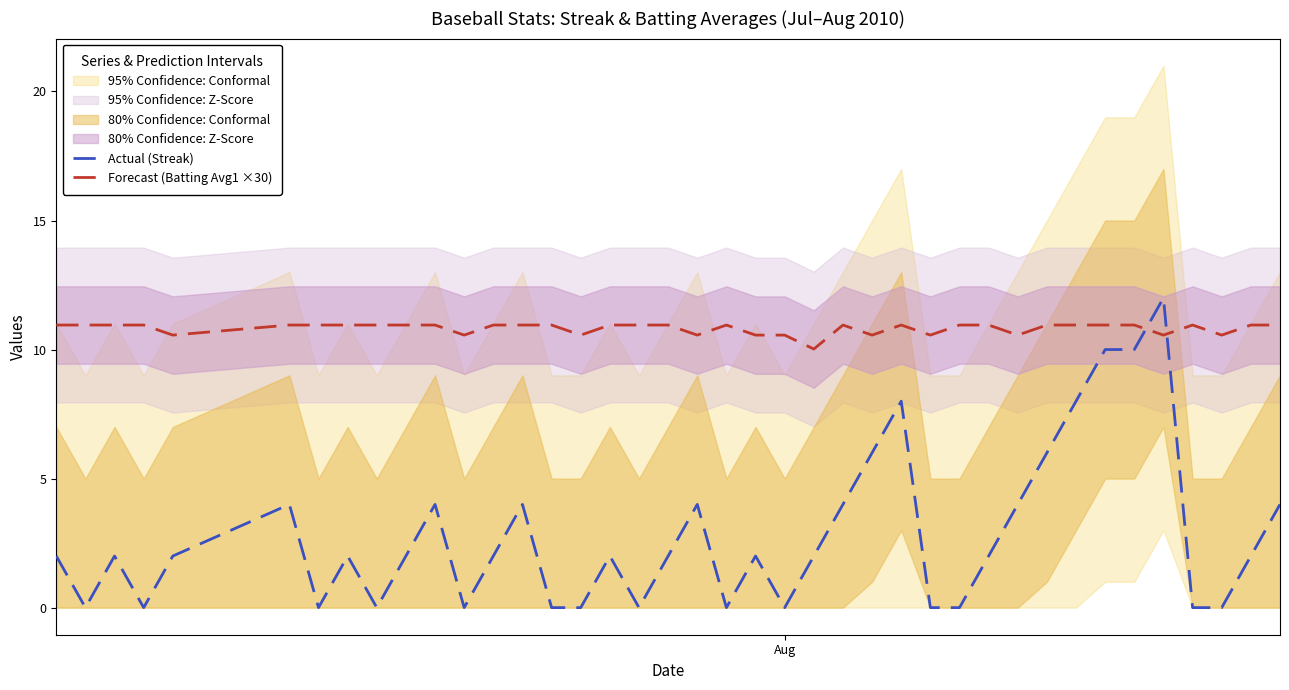

Which series ends up on top after the final intersection of Forecast (Batting Avg1 ×30) and Actual (Streak)?

Forecast (Batting Avg1 ×30)